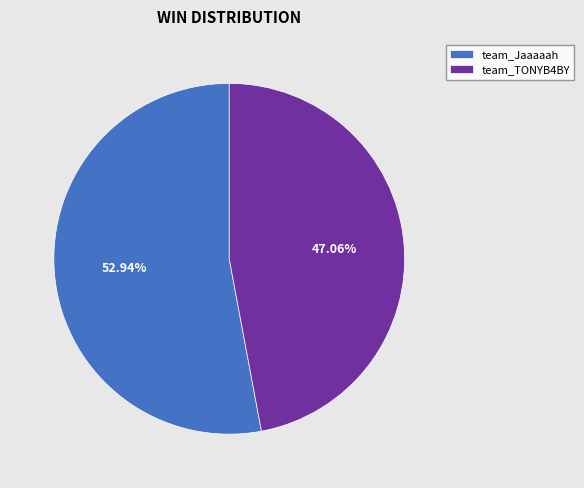

What is the ratio of the value at team_Jaaaaah to the value at team_TONYB4BY?

1.1